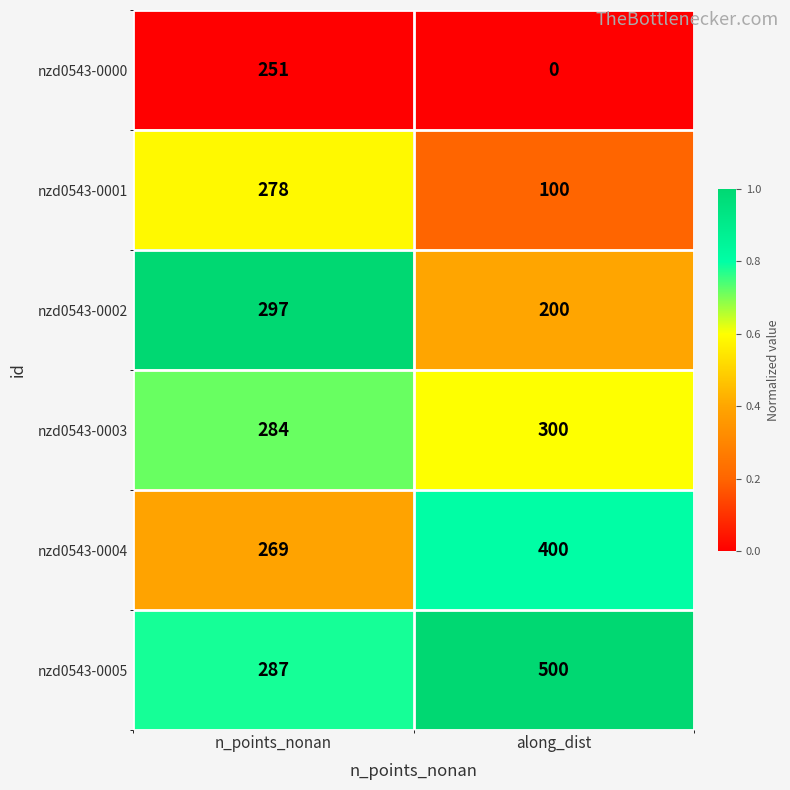

What is the total value across all series at along_dist?

1500